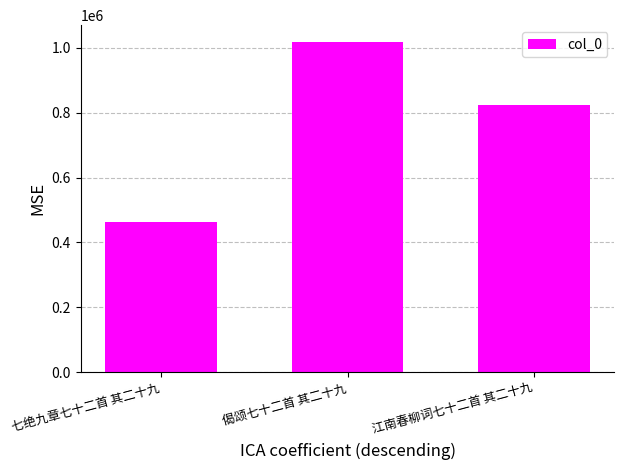

Are the bars horizontal?

No